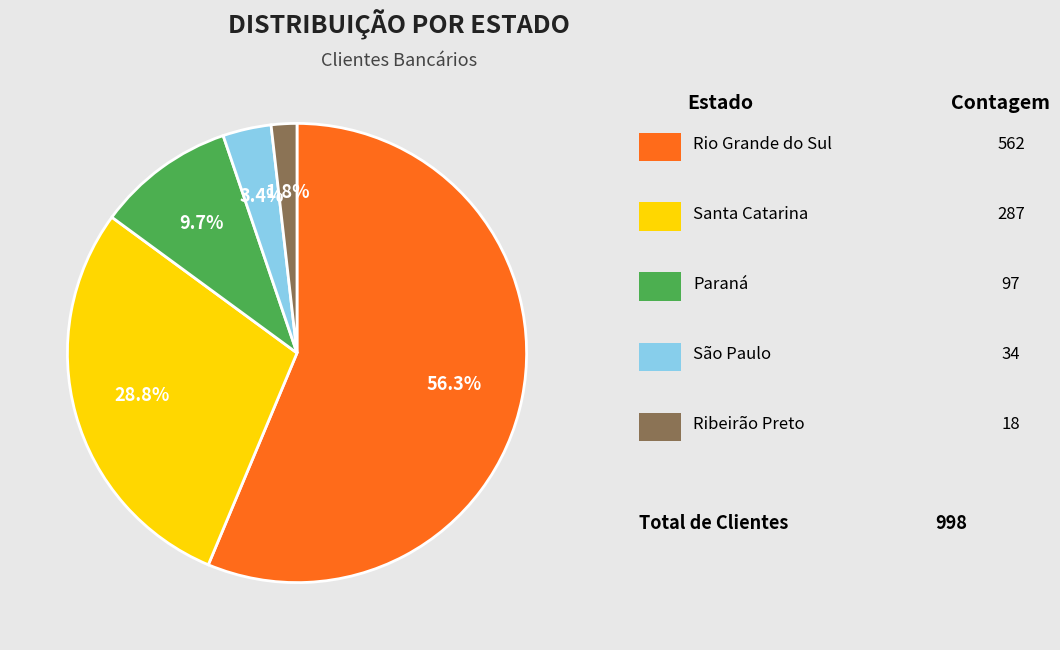

How many slices are in this pie chart?

5